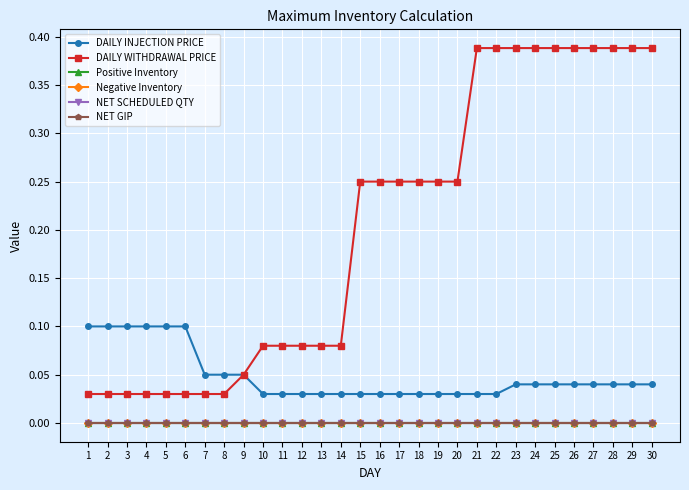

Which series has the largest range (max minus min)?

DAILY WITHDRAWAL PRICE